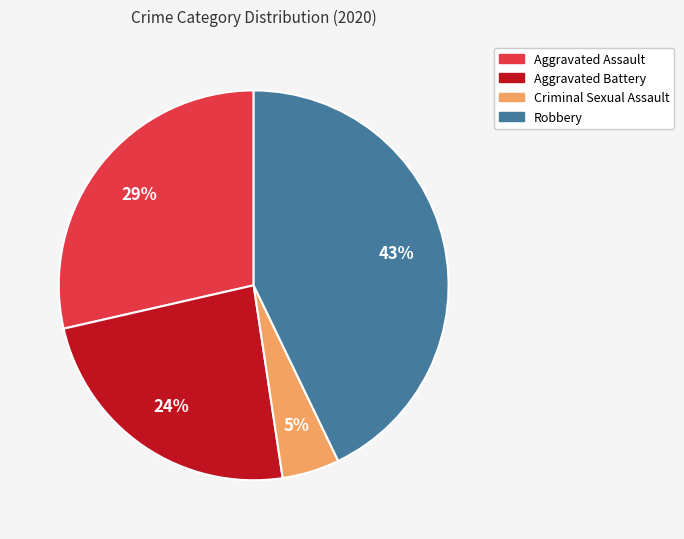

Is Aggravated Assault the majority of the pie?

No